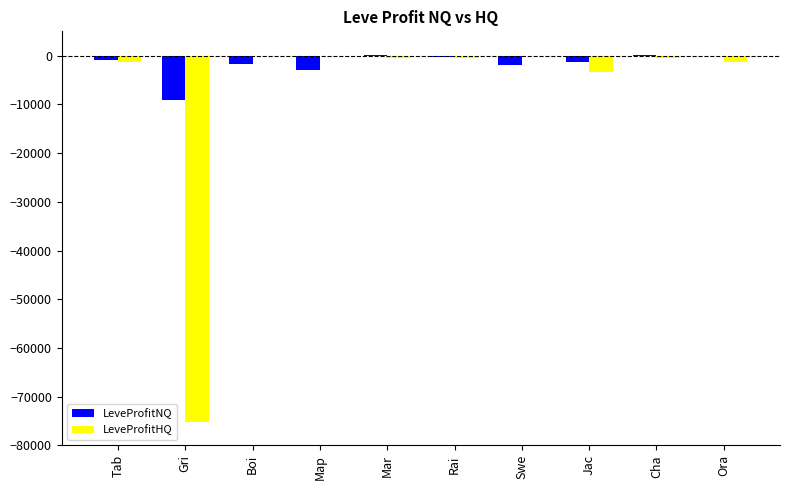

Which series has the largest total across all categories?

LeveProfitNQ